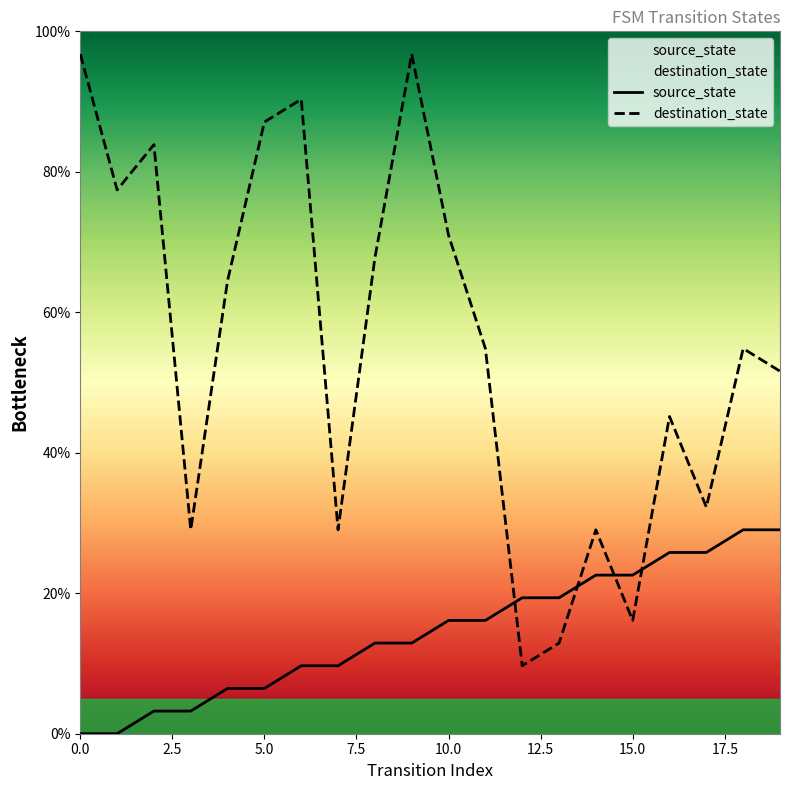

What is the greatest value displayed?

96.8